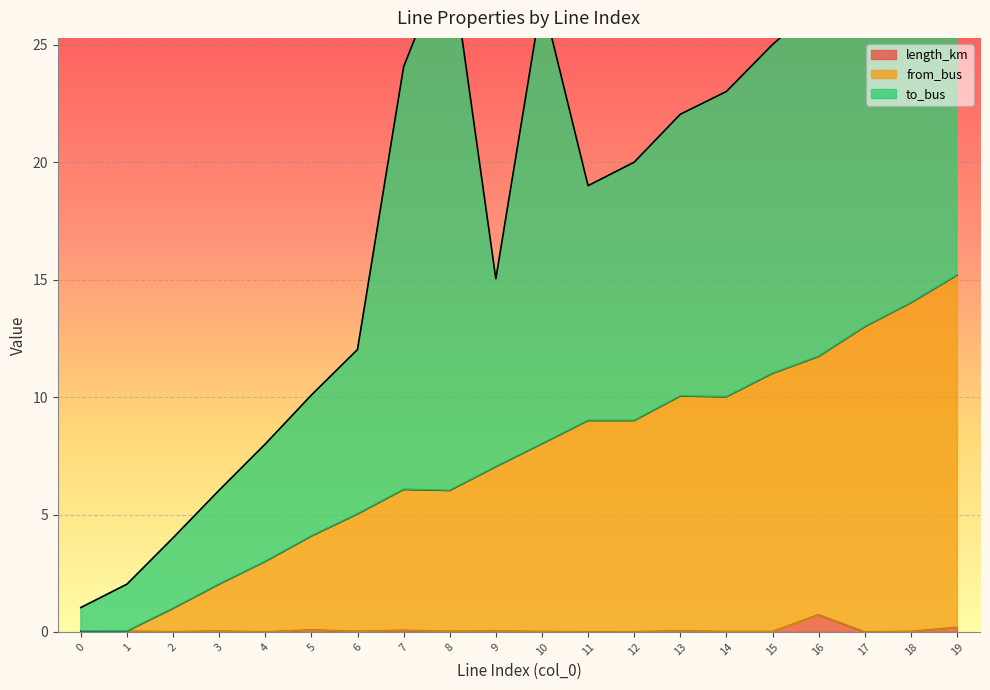

In length_km, how many points are higher than both neighbors (excluding endpoints)?

6